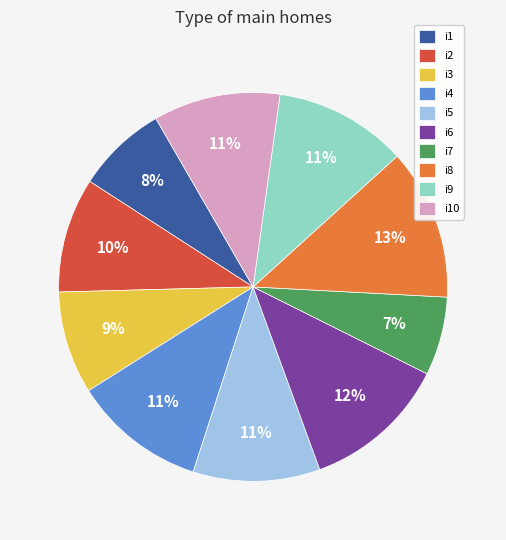

Approximately how many times larger is the value at i3 compared to i9?

0.8